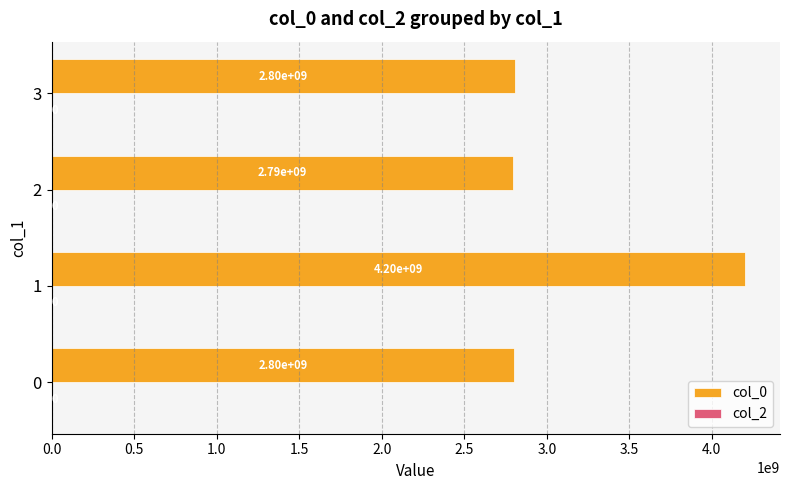

What is the difference between the second highest and minimum values?

10739649